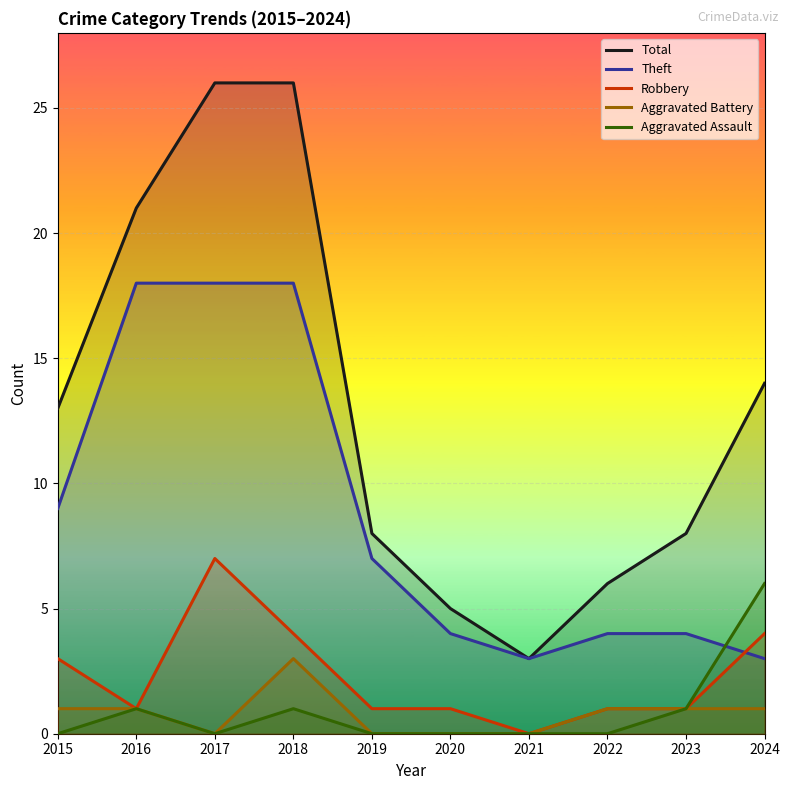

What are all the series names shown in the legend?

Total, Theft, Robbery, Aggravated Battery, Aggravated Assault